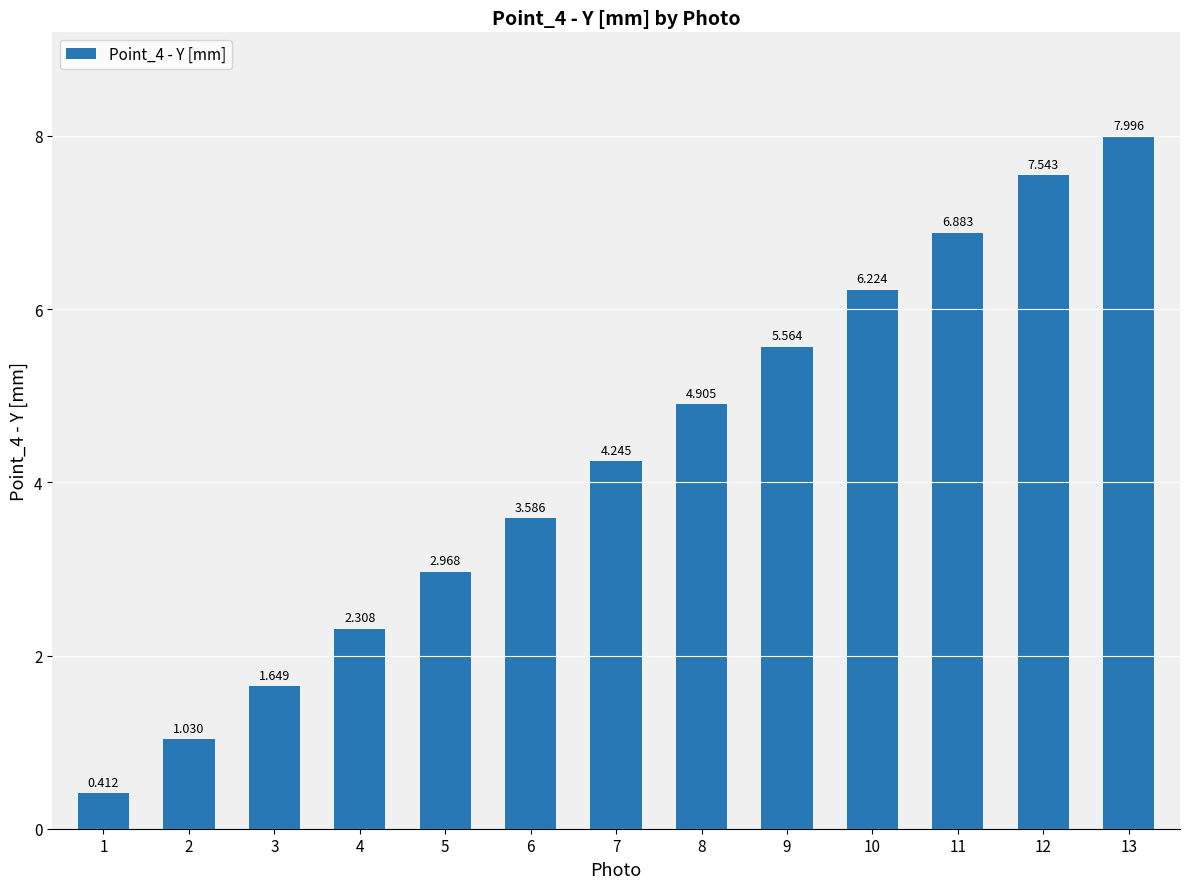

How many bars are there in total?

13